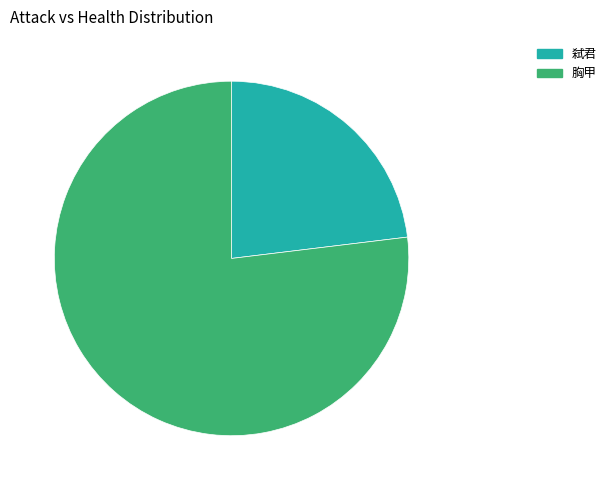

To the nearest percent, what is the difference between the largest and smallest slice percentages?

54%